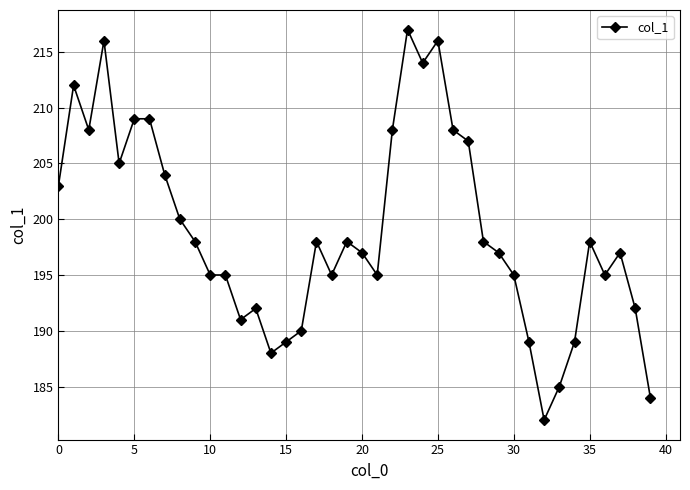

What is the maximum value shown in the chart?

217